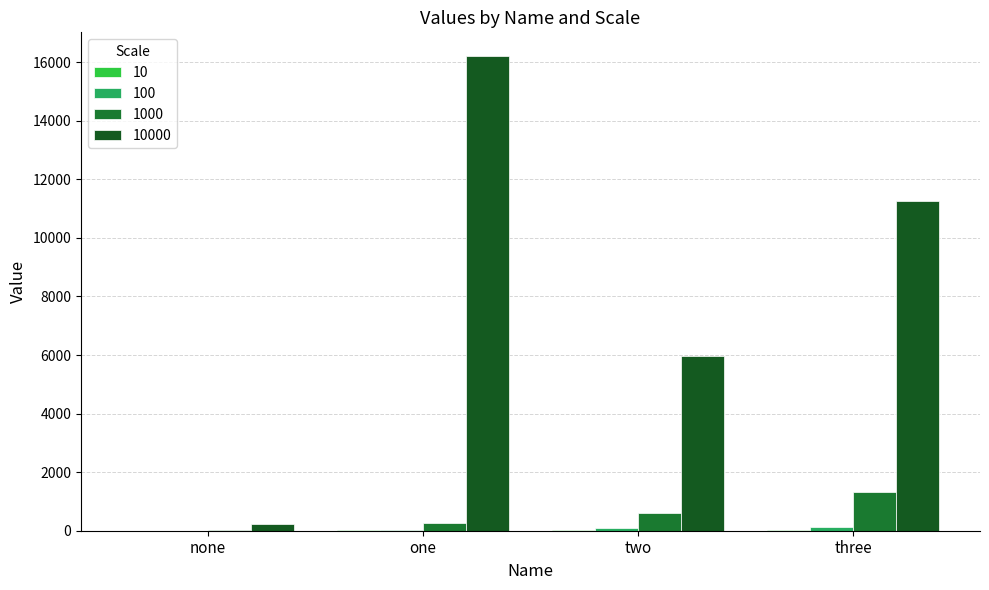

What is the label of the 3rd bar from the left?

two